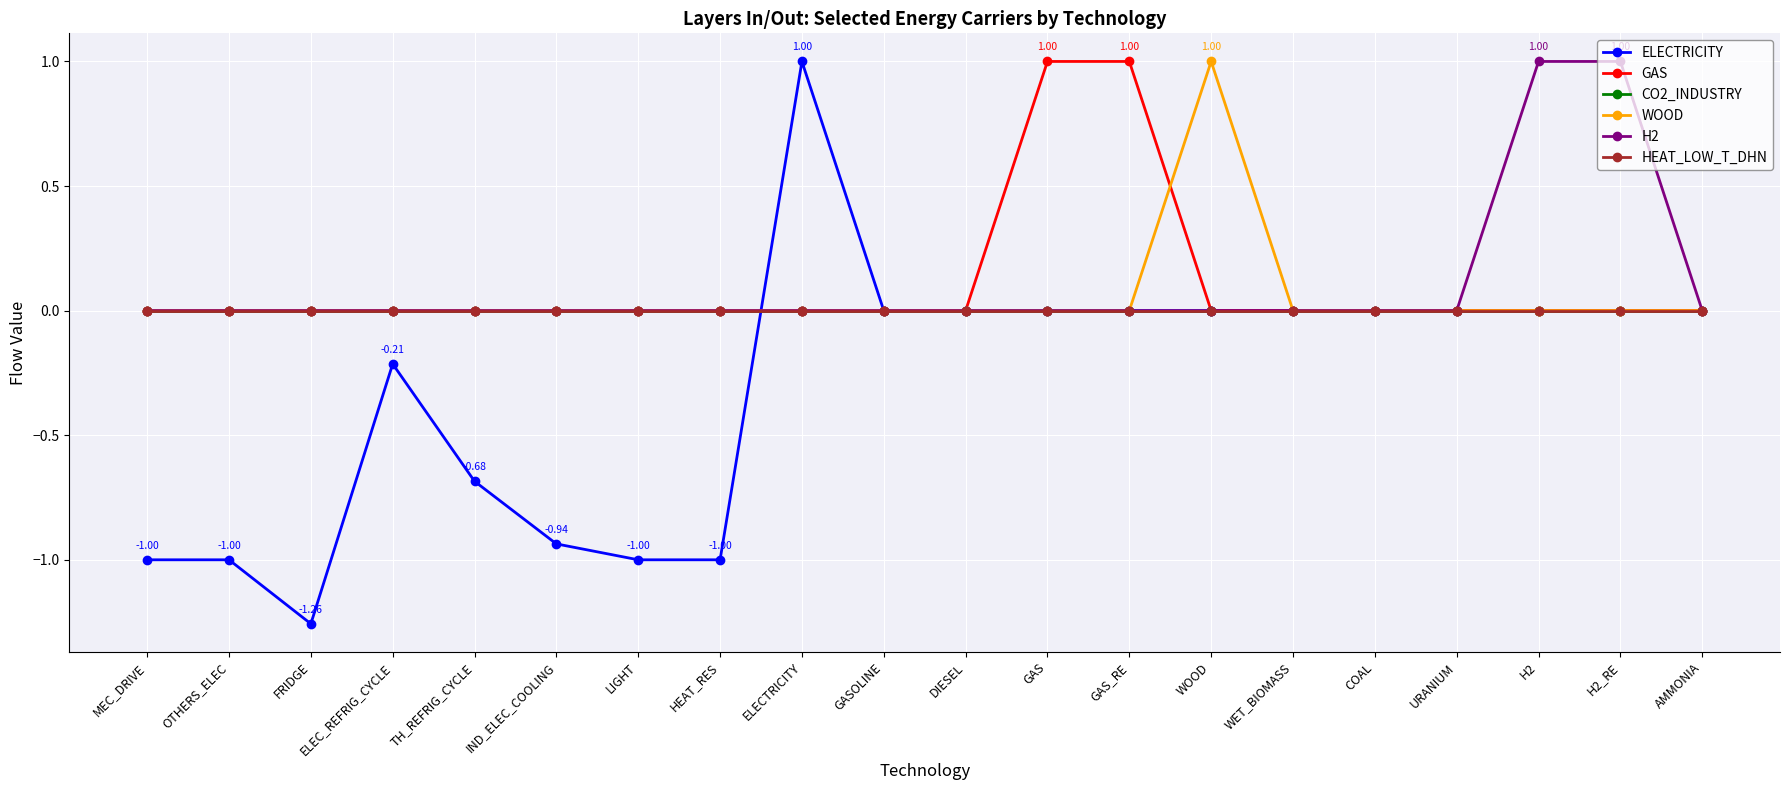

True or false: CO2_INDUSTRY and WOOD cross at least once.

False